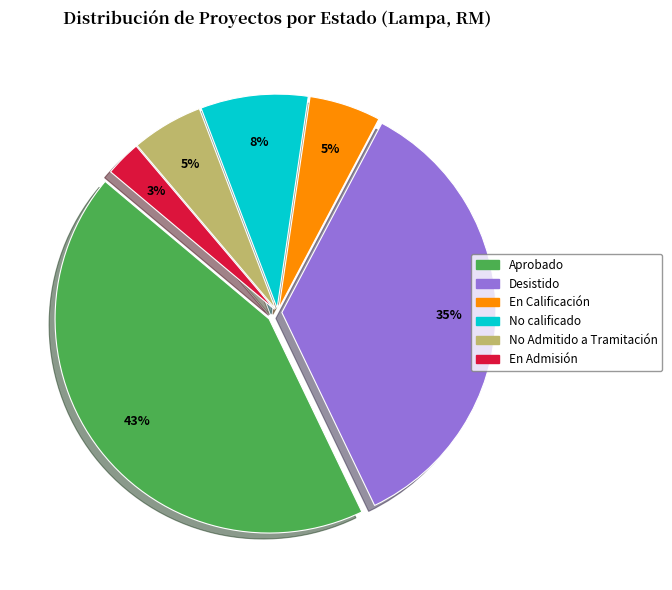

Is there any slice that represents more than half of the pie?

No